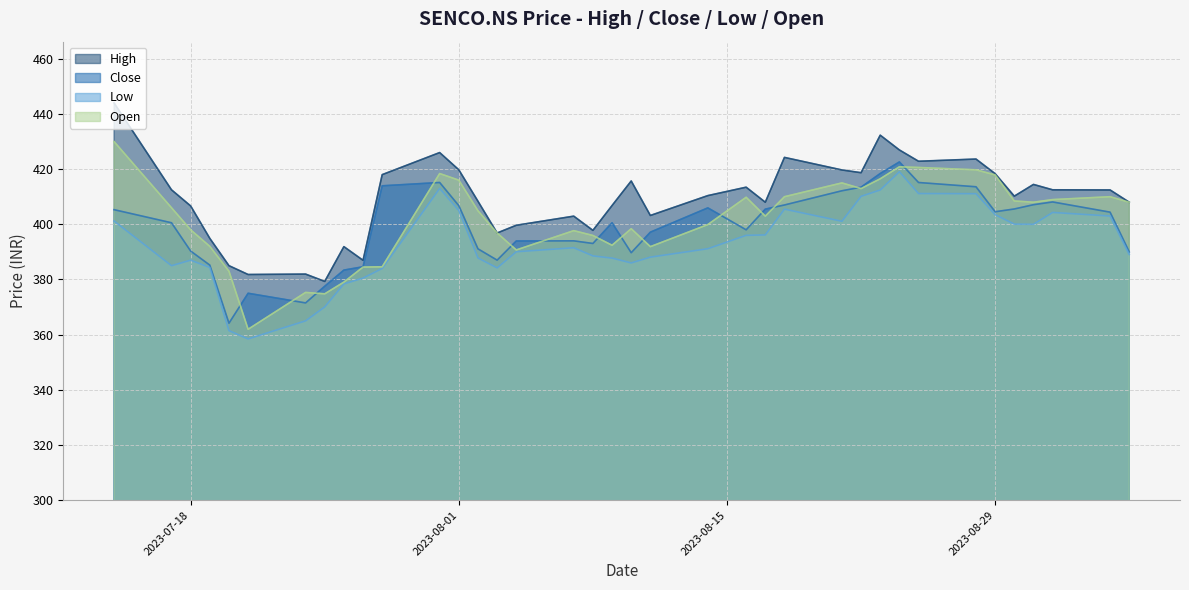

True or false: Open and Low cross at least once.

False